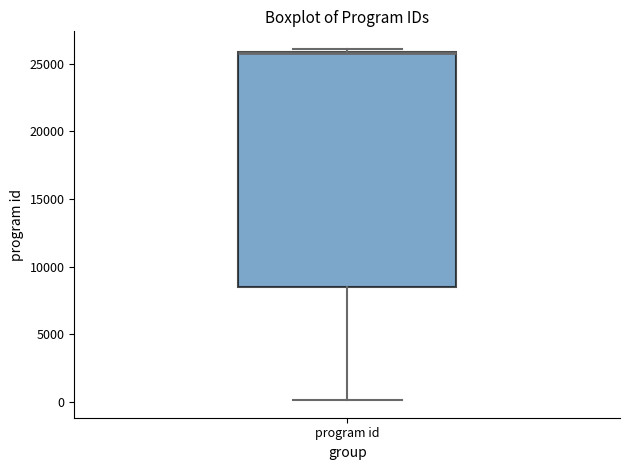

Transcribe this box plot: give where the median line is, the range the box spans, and where the two whiskers end, as read against the y-axis. The values are not printed on the chart, so give them approximately, as read against the axis.

median 26000 (drawn on the box's upper edge), box 8500 to 26000, whiskers 0 to 26000 (just above the box's upper edge)